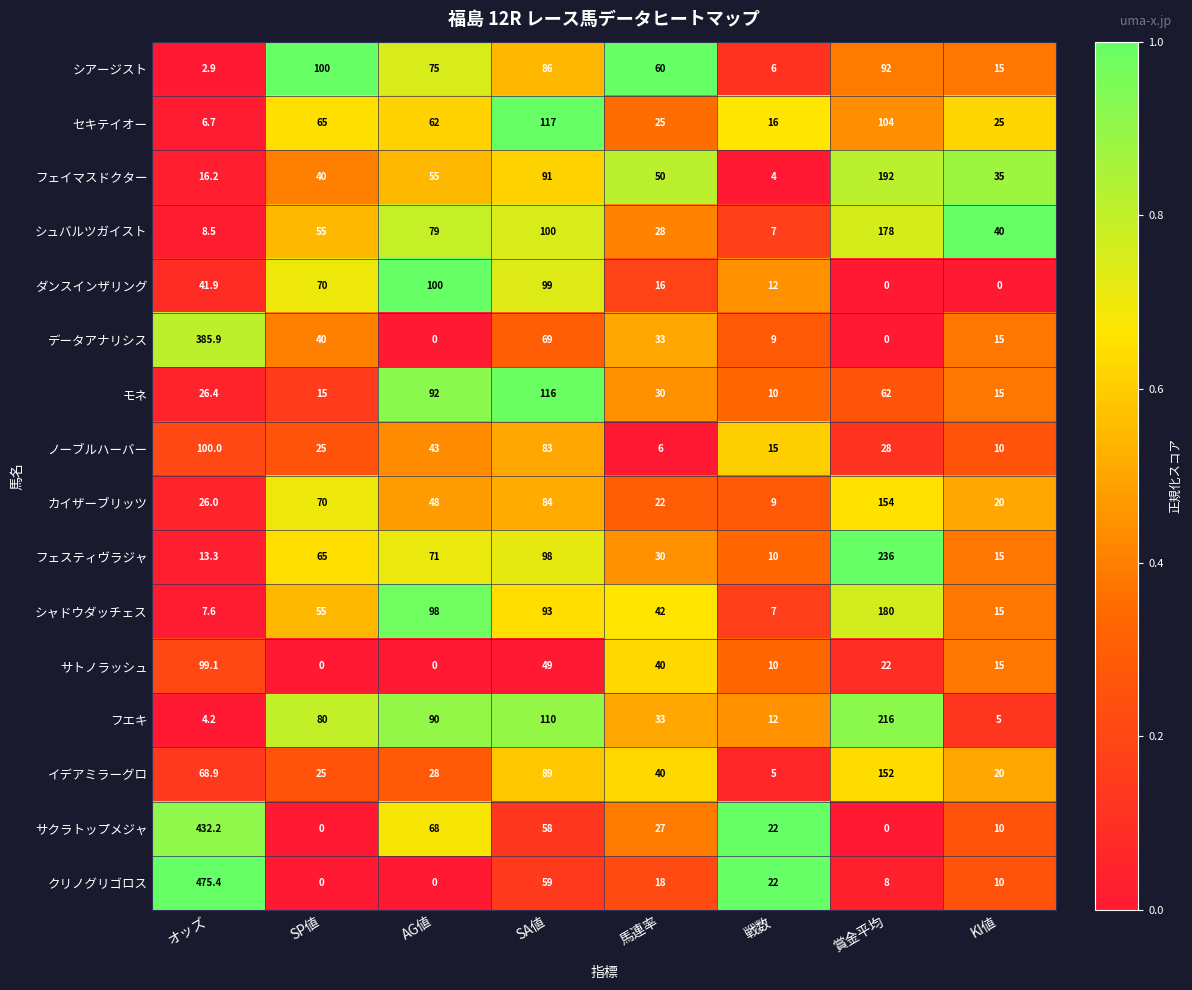

Rank the series at オッズ from highest to lowest value.

クリノグリゴロス, サクラトップメジャ, データアナリシス, ノーブルハーバー, サトノラッシュ, イデアミラーグロ, ダンスインザリング, モネ, カイザーブリッツ, フェイマスドクター, フェスティヴラジャ, シュバルツガイスト, シャドウダッチェス, セキテイオー, フエキ, シアージスト